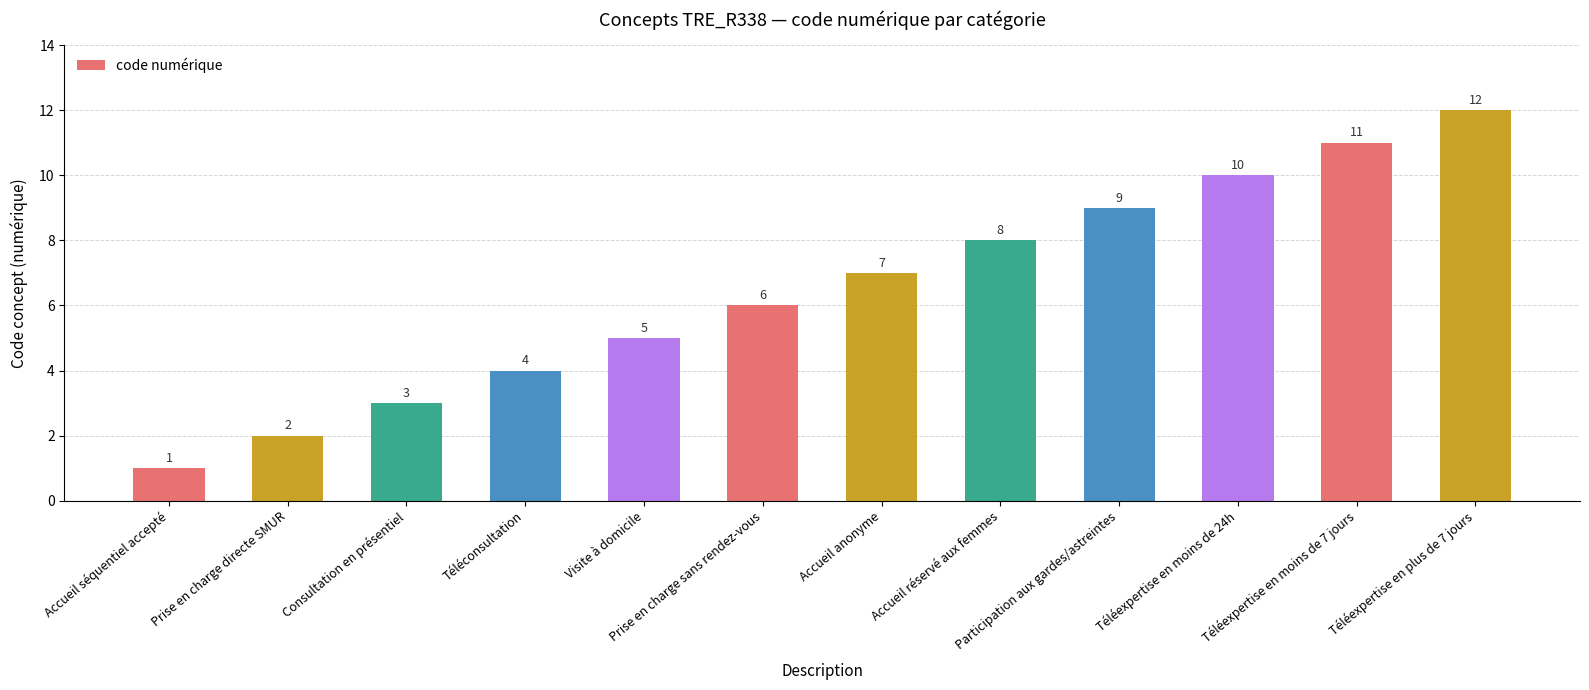

How many data points are less than 7?

6